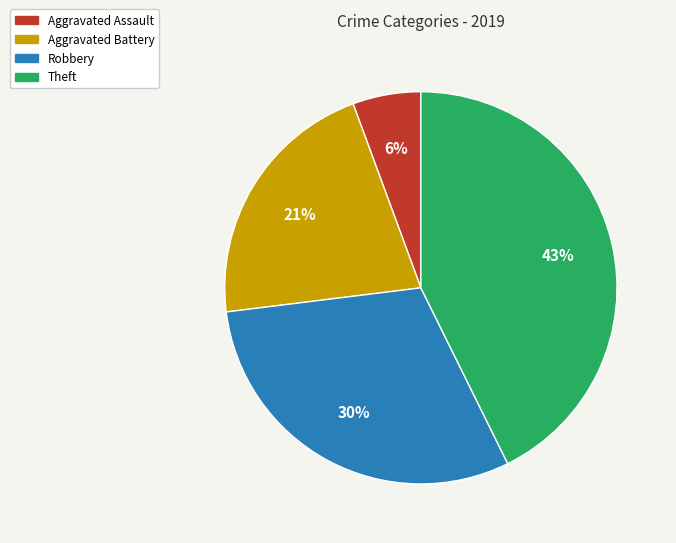

Is Theft the majority of the pie?

No